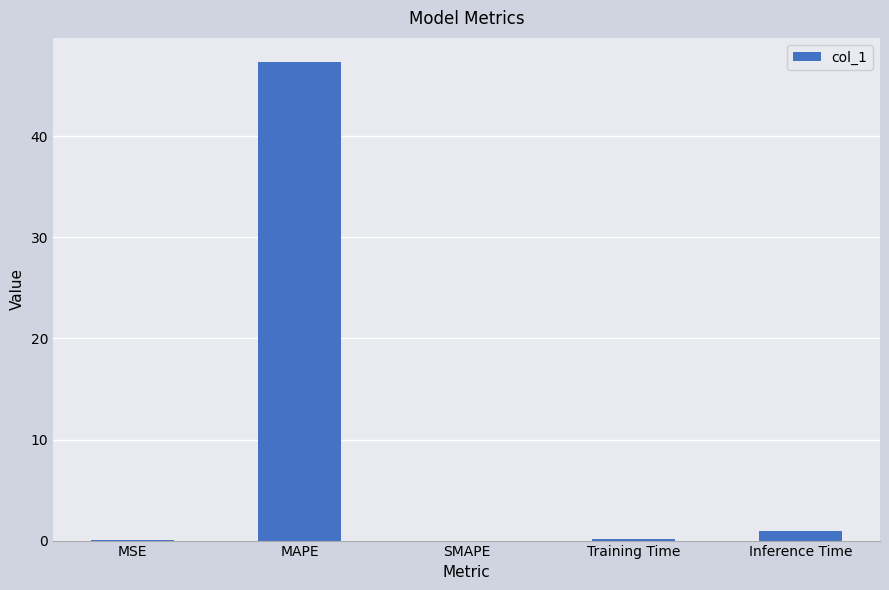

What is the sum of all values?

48.5